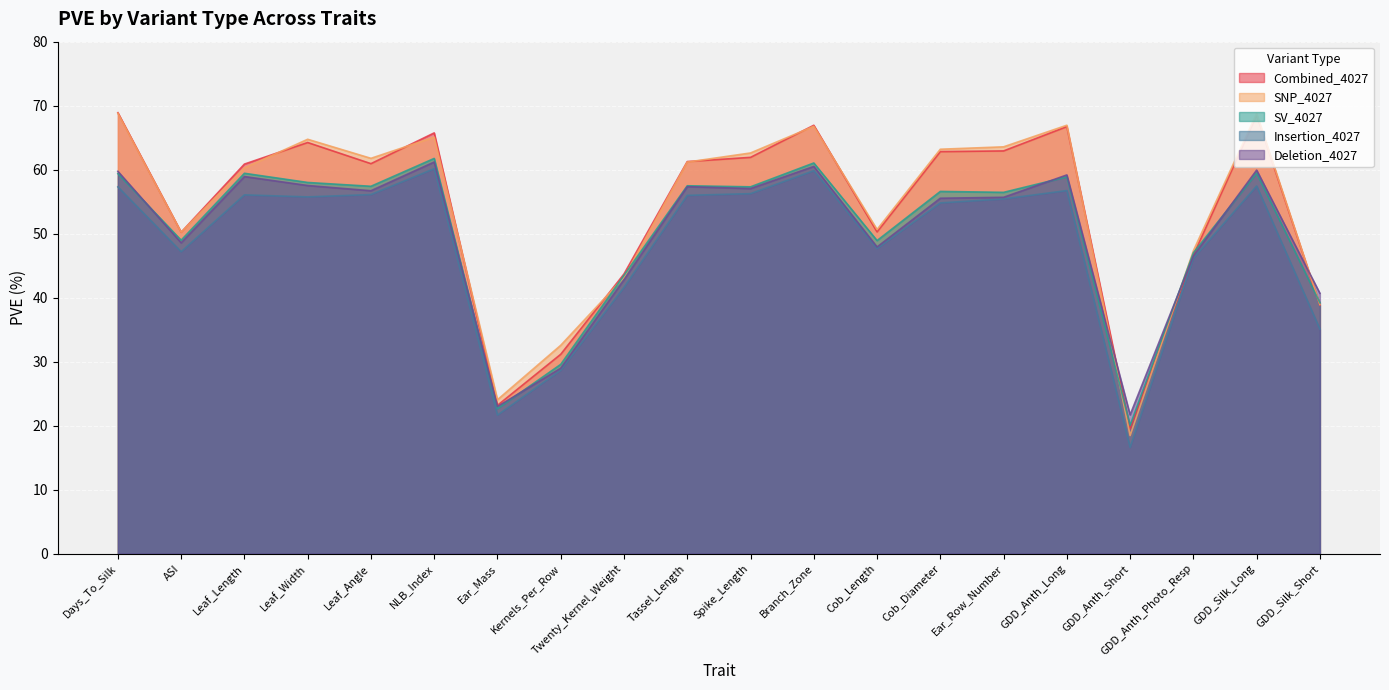

After their last crossing, which series has the higher values: Deletion_4027 or SV_4027?

Deletion_4027